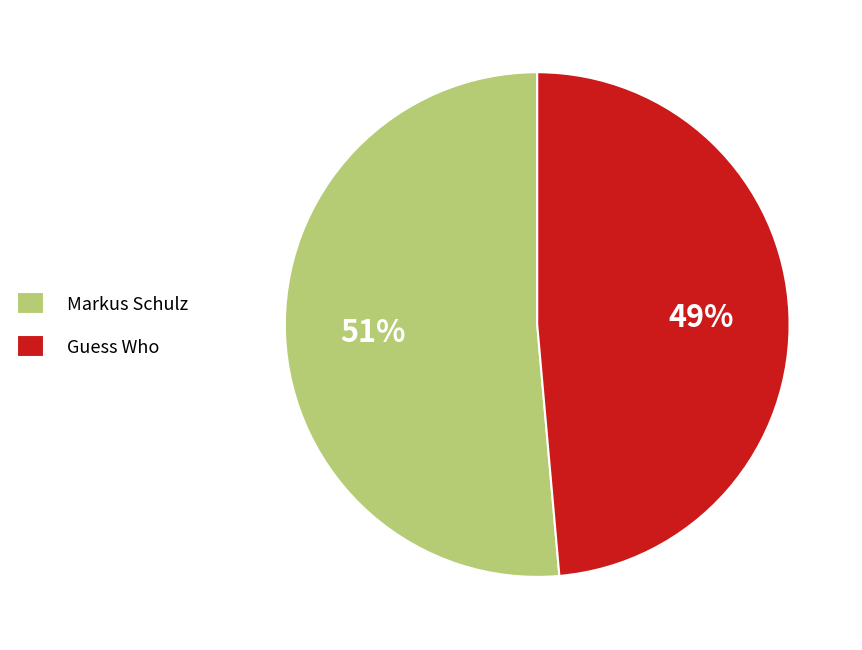

How many segments does this pie chart have?

2